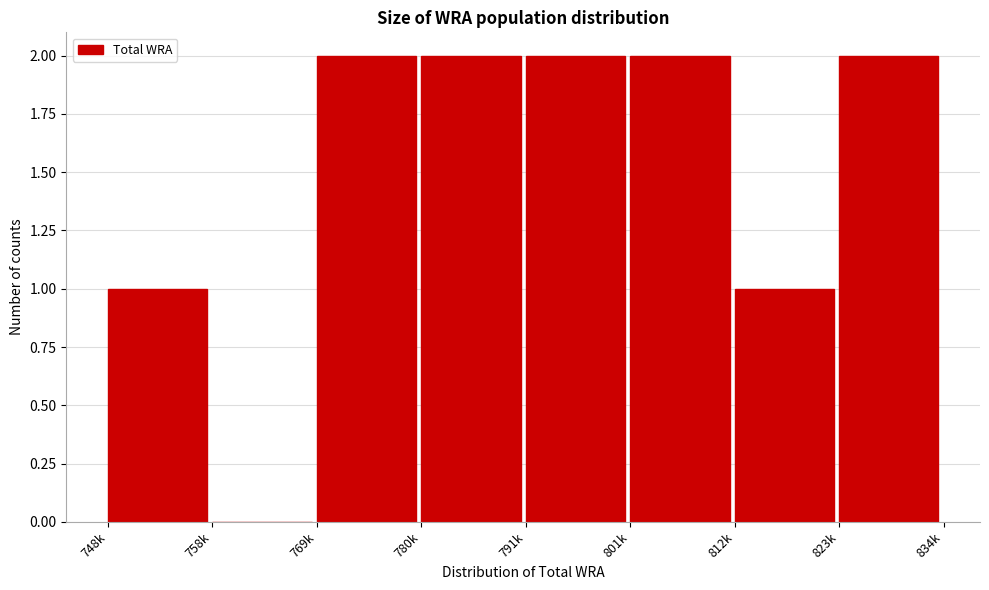

Reading left to right, list all the values displayed in this chart.

748k=1	758k=0	769k=2	780k=2	791k=2	801k=2	812k=1	823k=2